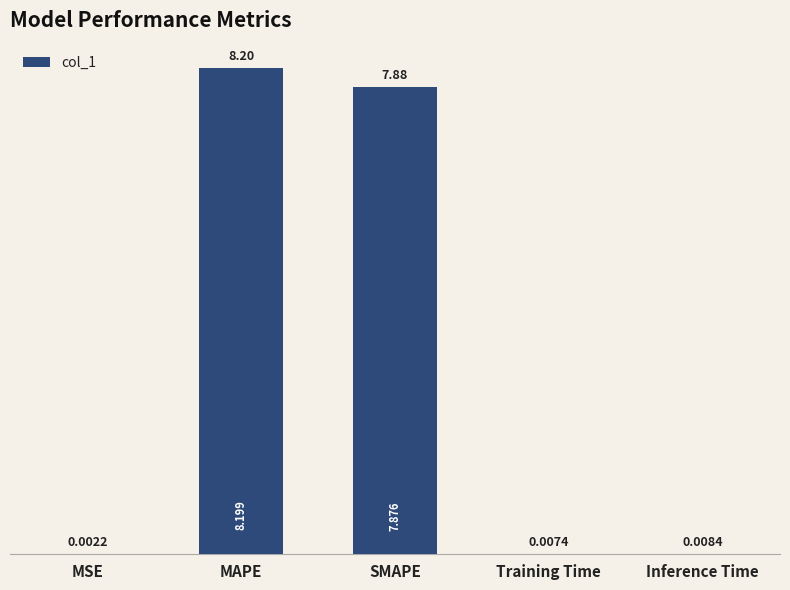

At which label is the value closest to 4?

SMAPE